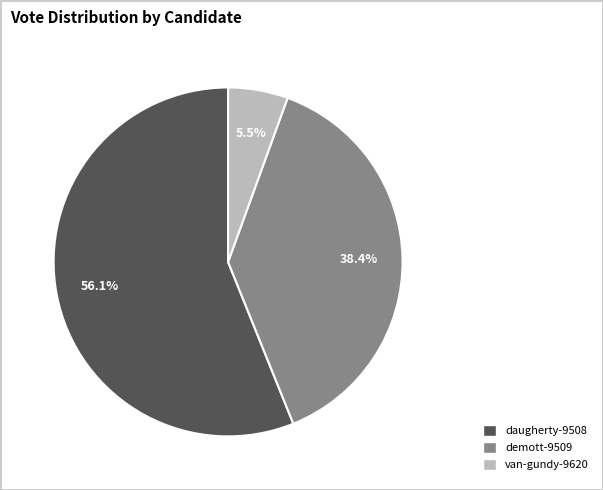

Does demott-9509 represent more than half of the total?

No